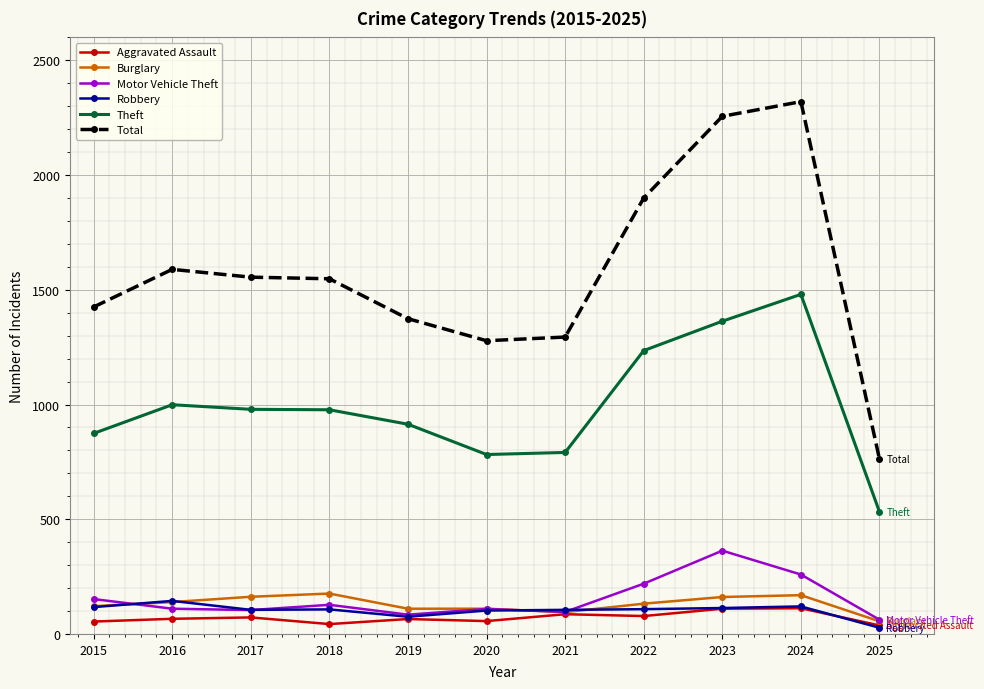

True or false: Total and Robbery intersect in this chart.

False